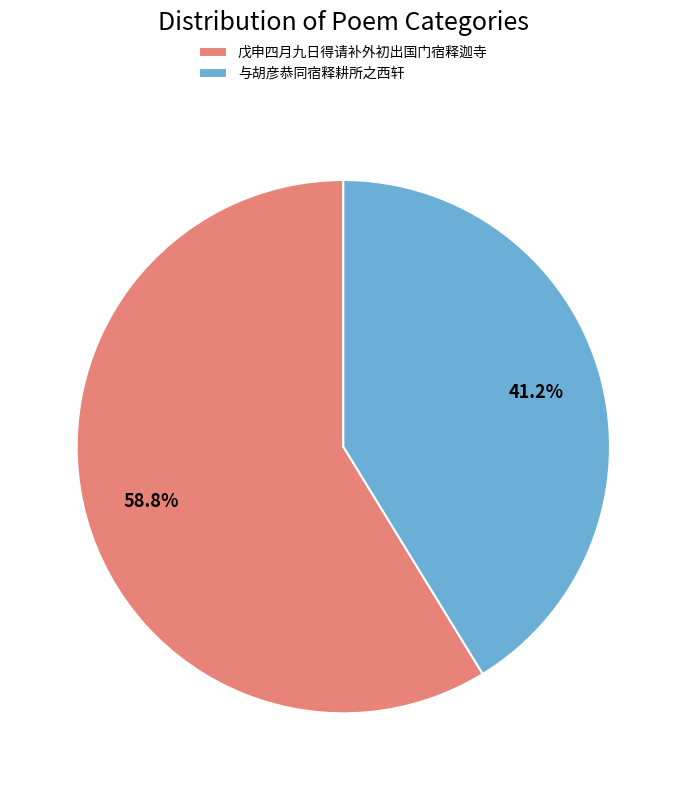

Approximately how many times larger is the value at 与胡彦恭同宿释耕所之西轩 compared to 戊申四月九日得请补外初出国门宿释迦寺?

0.7